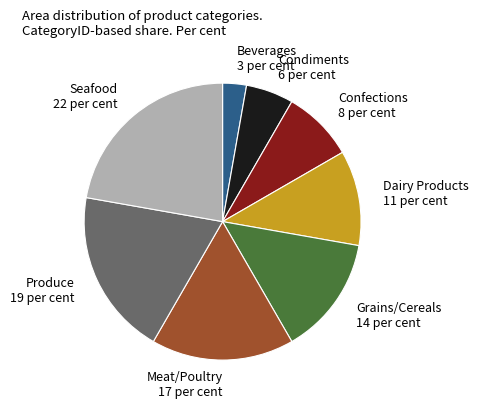

What is the ratio of the value at Dairy Products 11 per cent to the value at Produce 19 per cent?

0.6